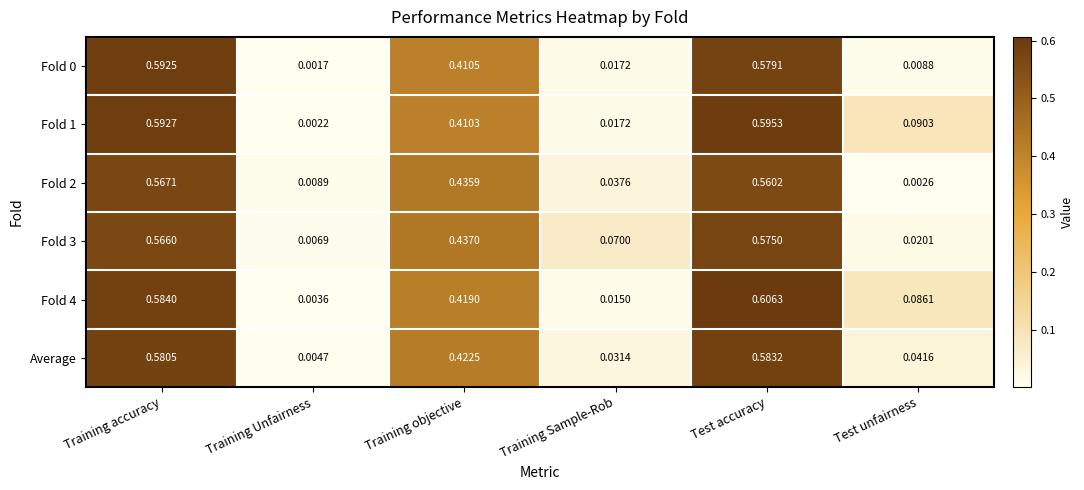

List the labels in order of Fold 4 value, smallest first.

Training Unfairness, Training Sample-Rob, Test unfairness, Training objective, Training accuracy, Test accuracy